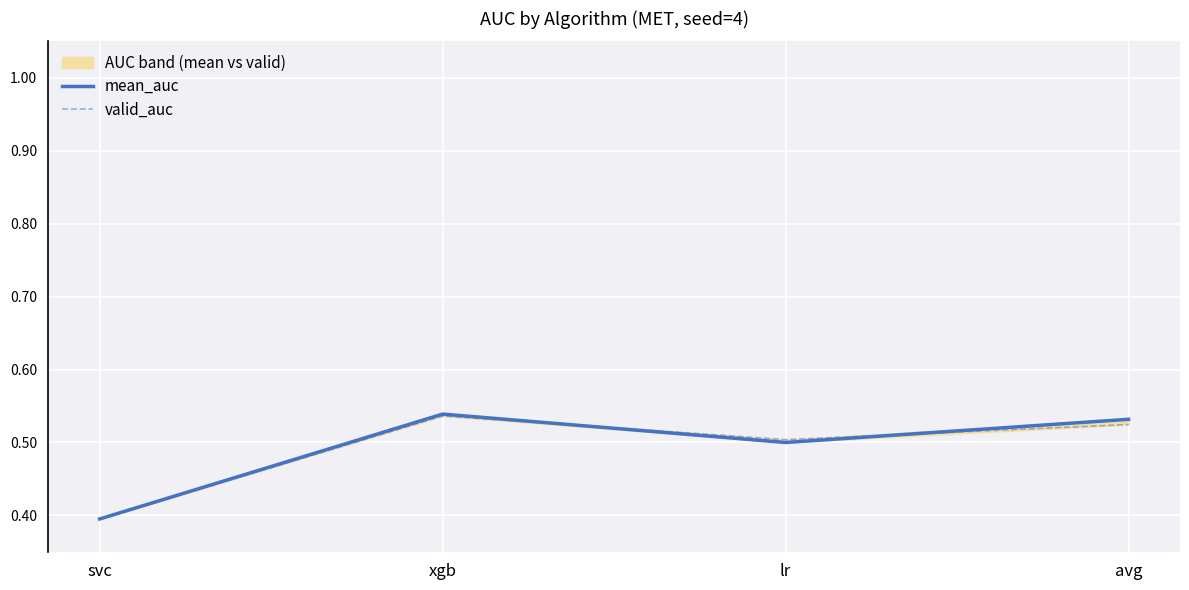

How many interior local peaks does the valid_auc series have?

1